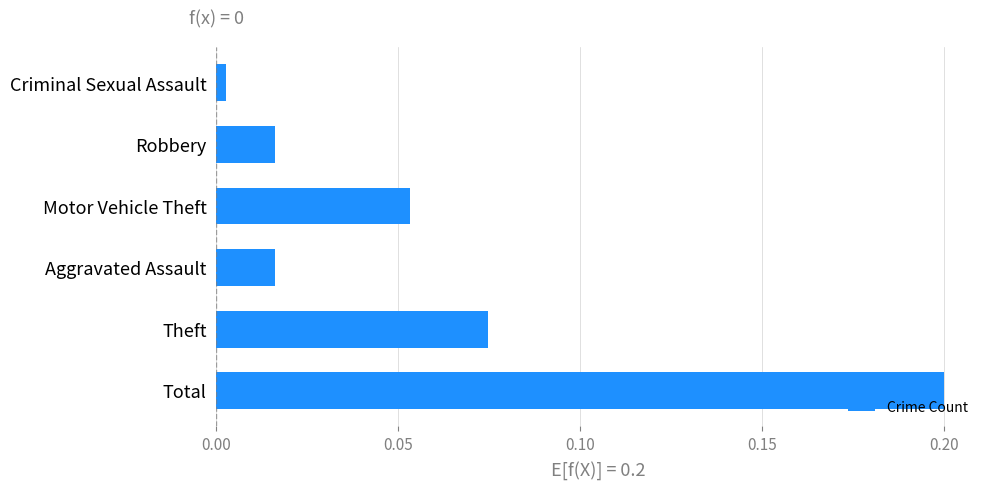

The value at Motor Vehicle Theft is 0.0. True or false?

False